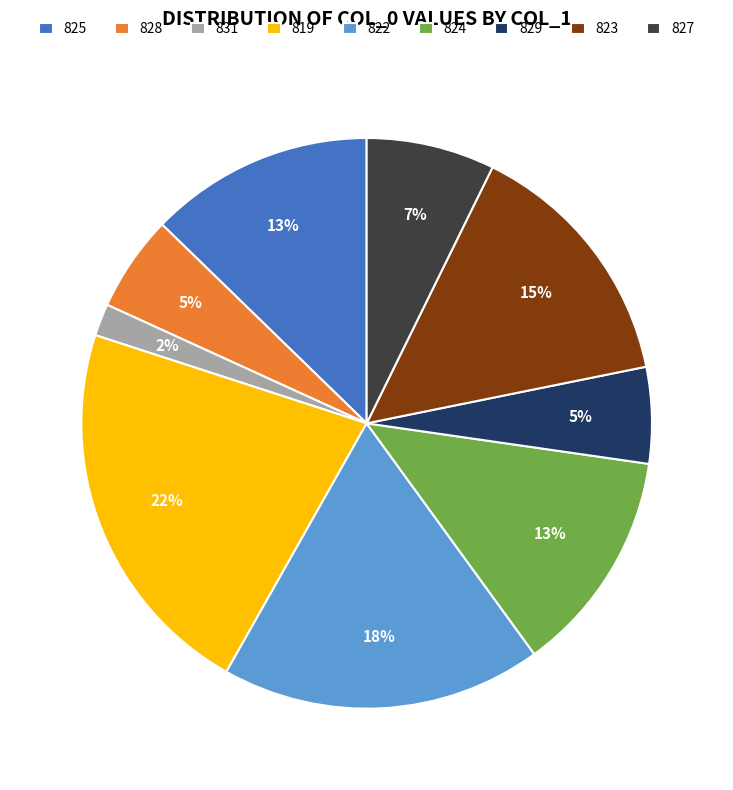

Does 825 represent more than half of the total?

No